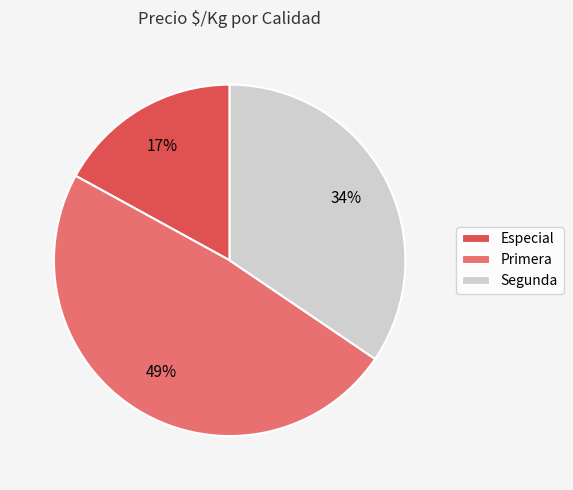

How many segments does this pie chart have?

3